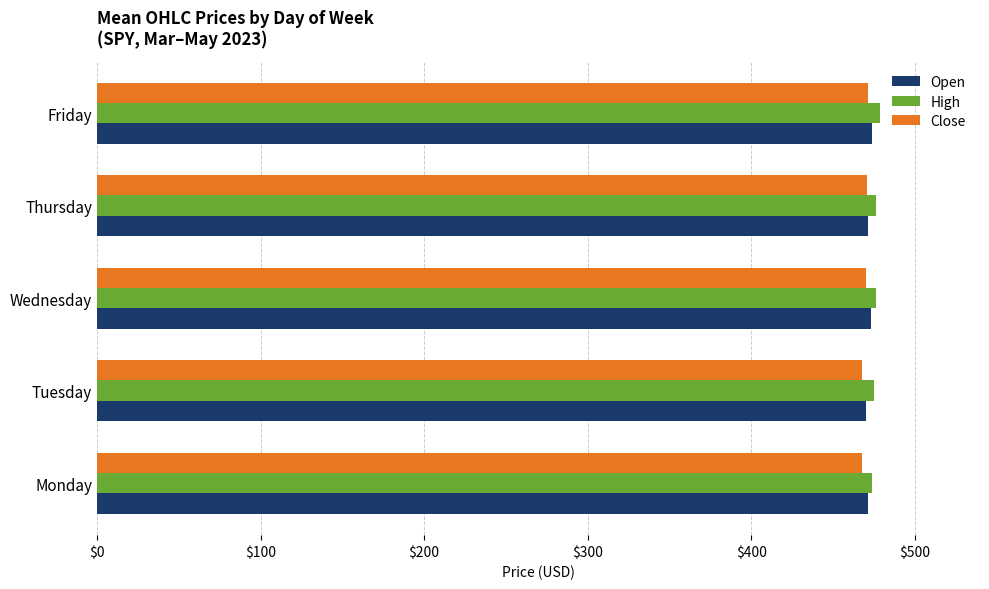

What is the greatest value displayed?

478.9